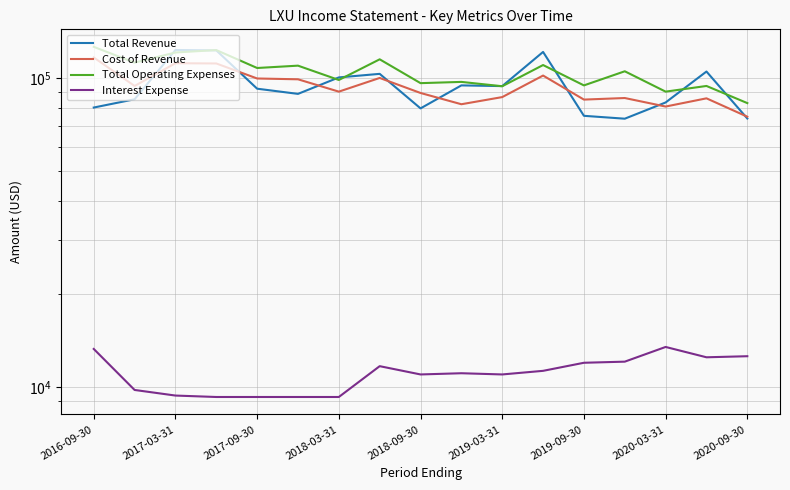

What is the difference between the second highest and second lowest values in the Total Revenue series?

48900